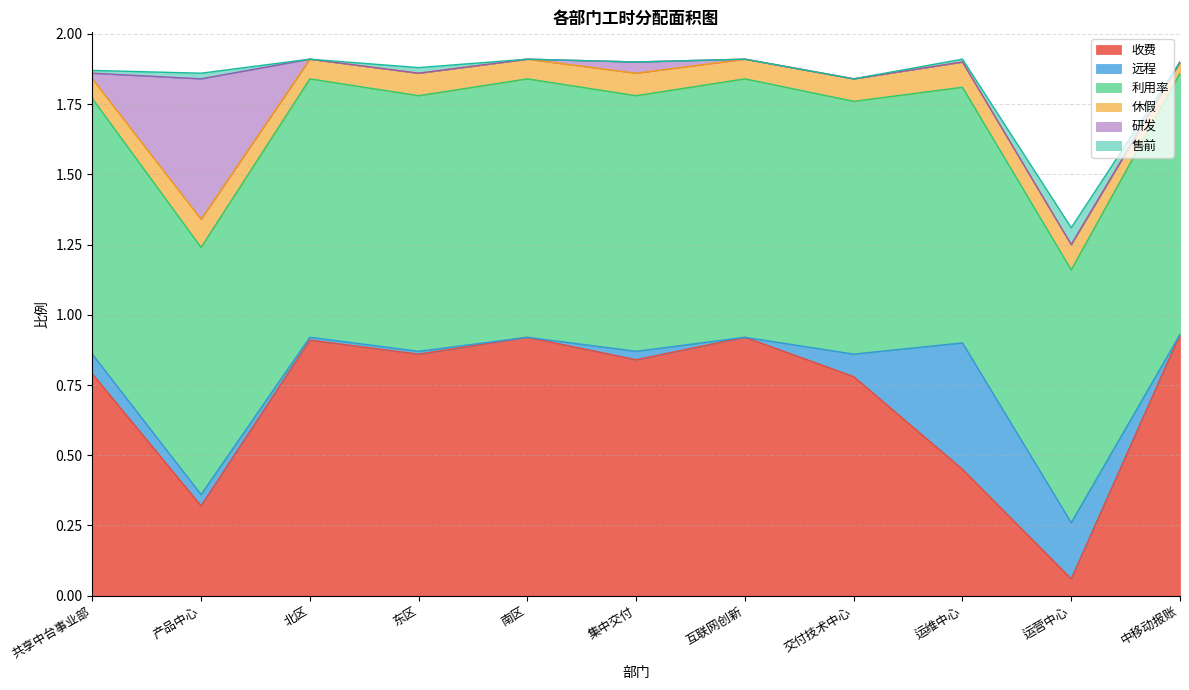

Reading left to right, list all the values displayed in this chart.

收费: 共享中台事业部=0.8	产品中心=0.3	北区=0.9	东区=0.9	南区=0.9	集中交付=0.8	互联网创新=0.9	交付技术中心=0.8	运维中心=0.5	运营中心=0.1	中移动报账=0.9
远程: 共享中台事业部=0.1	产品中心=0.0	北区=0.0	东区=0.0	南区=0.0	集中交付=0.0	互联网创新=0.0	交付技术中心=0.1	运维中心=0.5	运营中心=0.2	中移动报账=0.0
利用率: 共享中台事业部=0.9	产品中心=0.9	北区=0.9	东区=0.9	南区=0.9	集中交付=0.9	互联网创新=0.9	交付技术中心=0.9	运维中心=0.9	运营中心=0.9	中移动报账=0.9
休假: 共享中台事业部=0.1	产品中心=0.1	北区=0.1	东区=0.1	南区=0.1	集中交付=0.1	互联网创新=0.1	交付技术中心=0.1	运维中心=0.1	运营中心=0.1	中移动报账=0.0
研发: 共享中台事业部=0.0	产品中心=0.5	北区=0.0	东区=0.0	南区=0.0	集中交付=0.0	互联网创新=0.0	交付技术中心=0.0	运维中心=0.0	运营中心=0.0	中移动报账=0.0
售前: 共享中台事业部=0.0	产品中心=0.0	北区=0.0	东区=0.0	南区=0.0	集中交付=0.0	互联网创新=0.0	交付技术中心=0.0	运维中心=0.0	运营中心=0.1	中移动报账=0.0